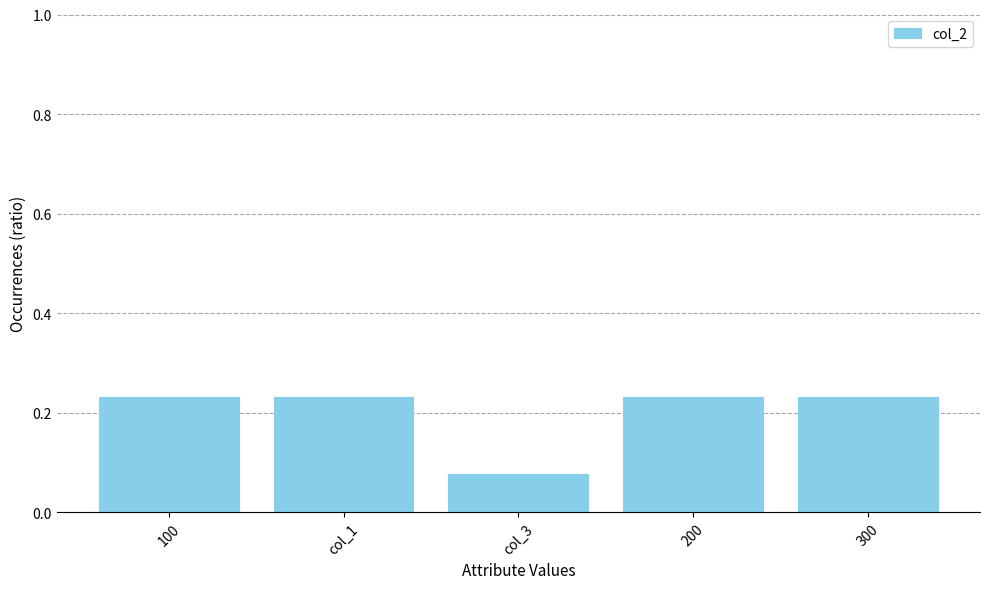

Which has a higher value, col_3 or 200?

200